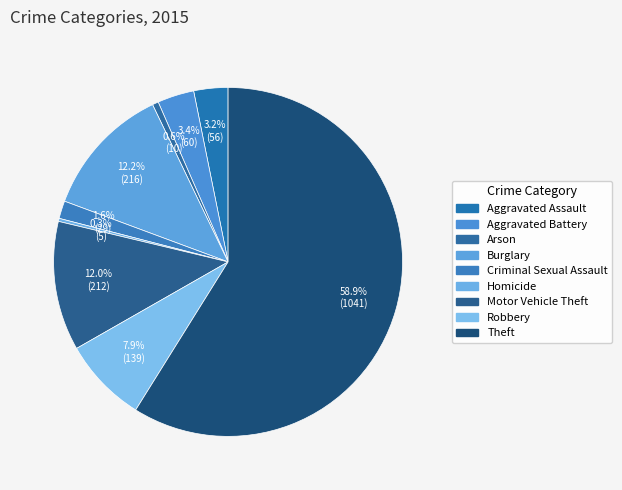

How many segments does this pie chart have?

9